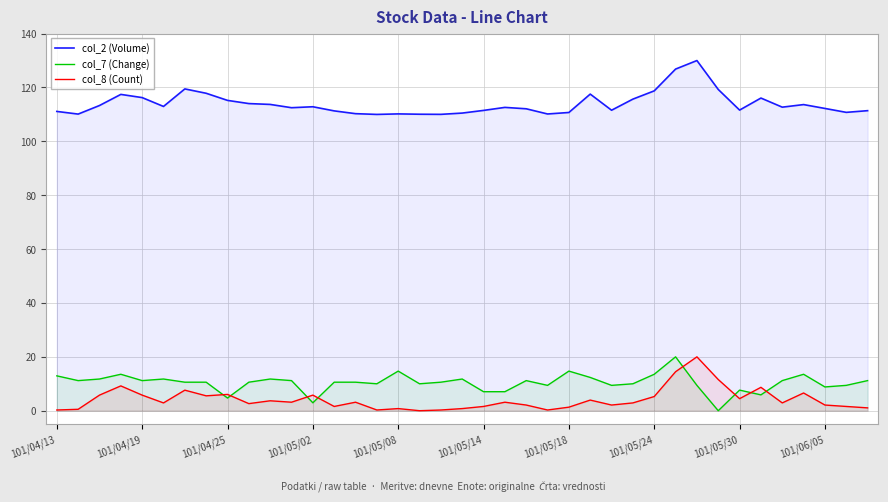

At which category is the sum across all series the highest?

29